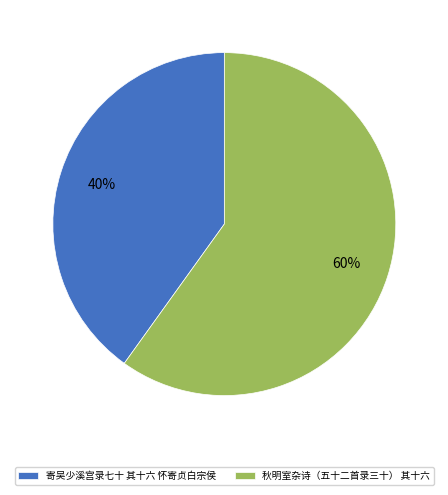

The 寄吴少溪宫录七十 其十六 怀寄贞白宗侯 slice represents 49% of the pie. True or false?

False